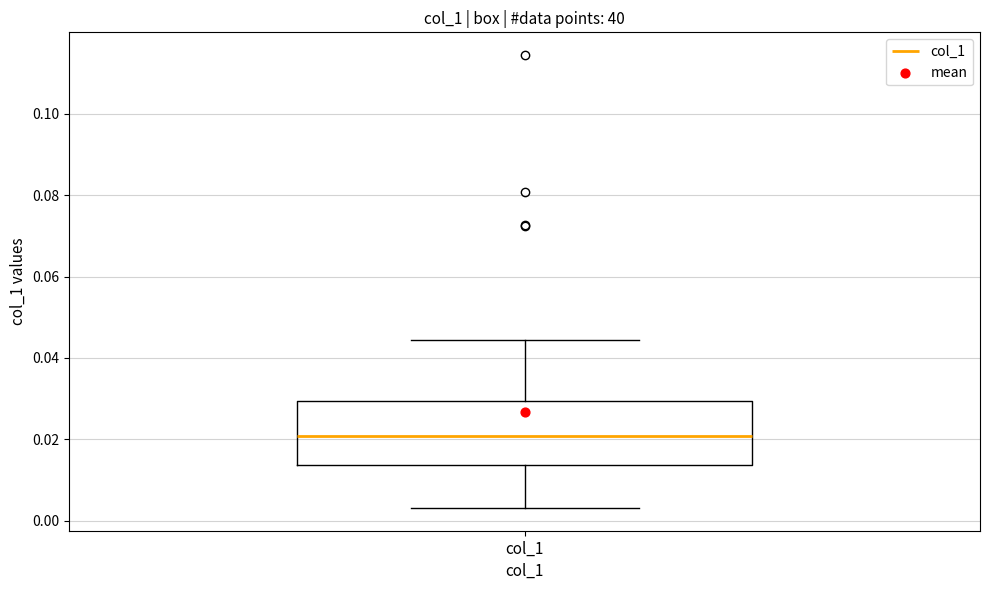

Read this box plot against the y-axis: the position of the median line, the range covered by the box, and the ends of both whiskers. The values are not printed on the chart, so give them approximately, as read against the axis.

median 0.020, box 0.014 to 0.030, whiskers 0.004 to 0.044